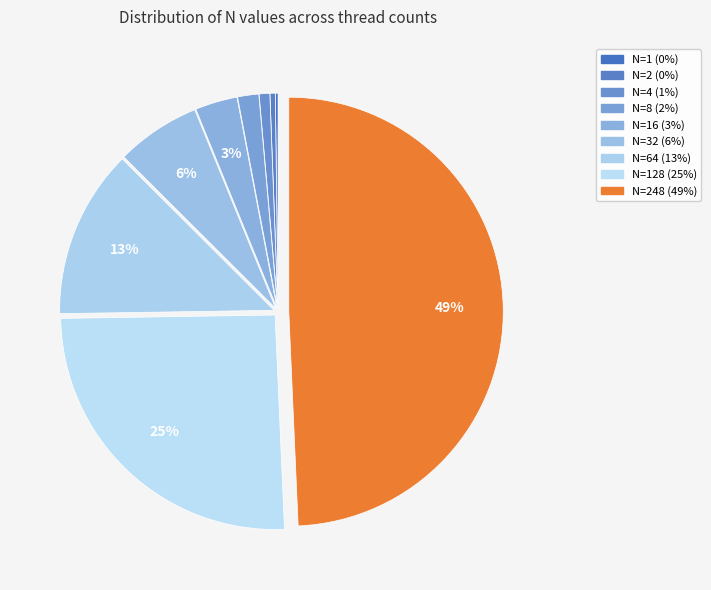

Which category has the biggest portion of the pie?

248